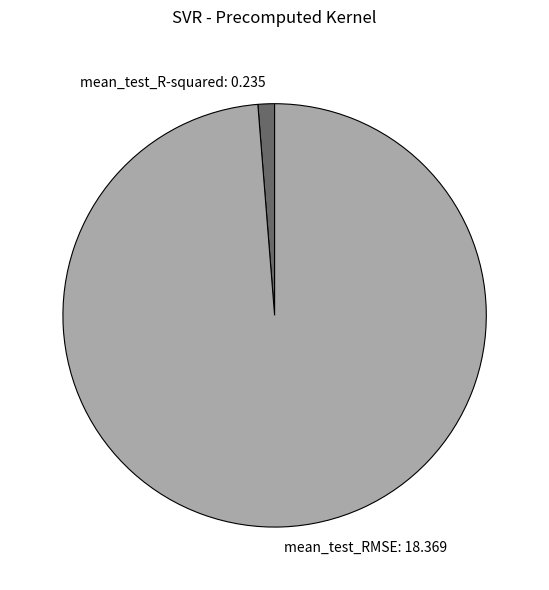

Rank the categories by value from highest to lowest.

mean_test_RMSE, mean_test_R-squared